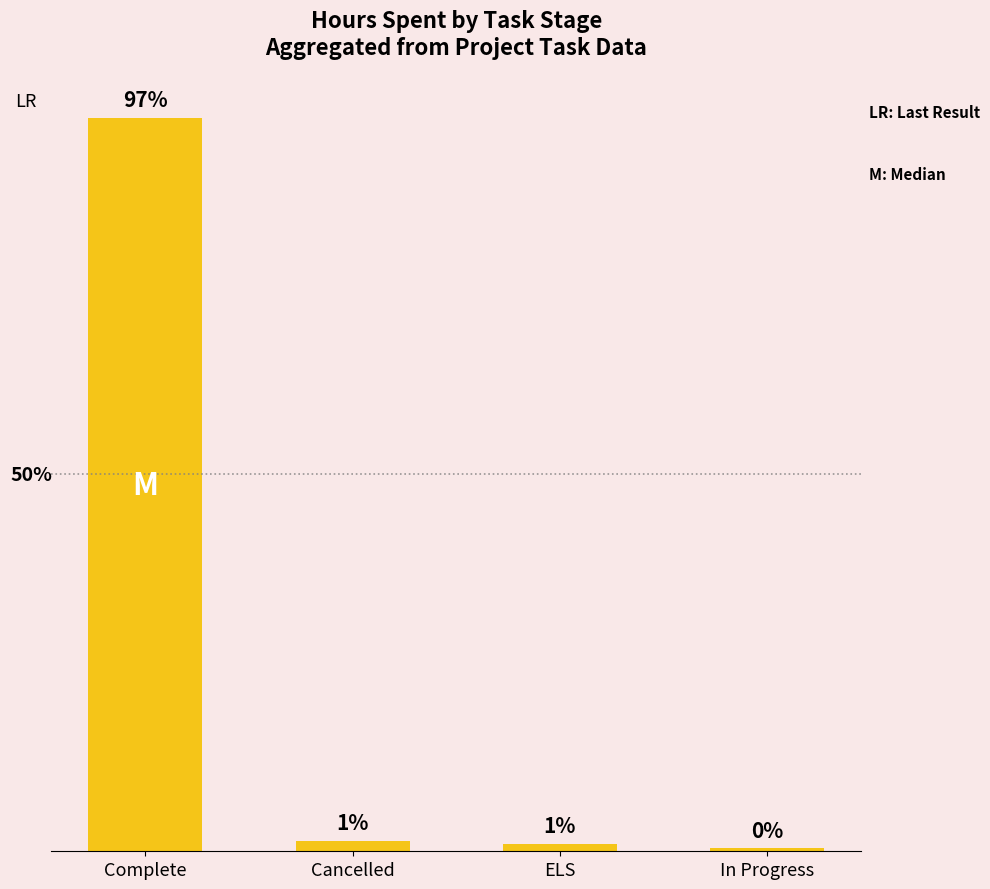

Which label corresponds to the largest value in the chart?

Complete